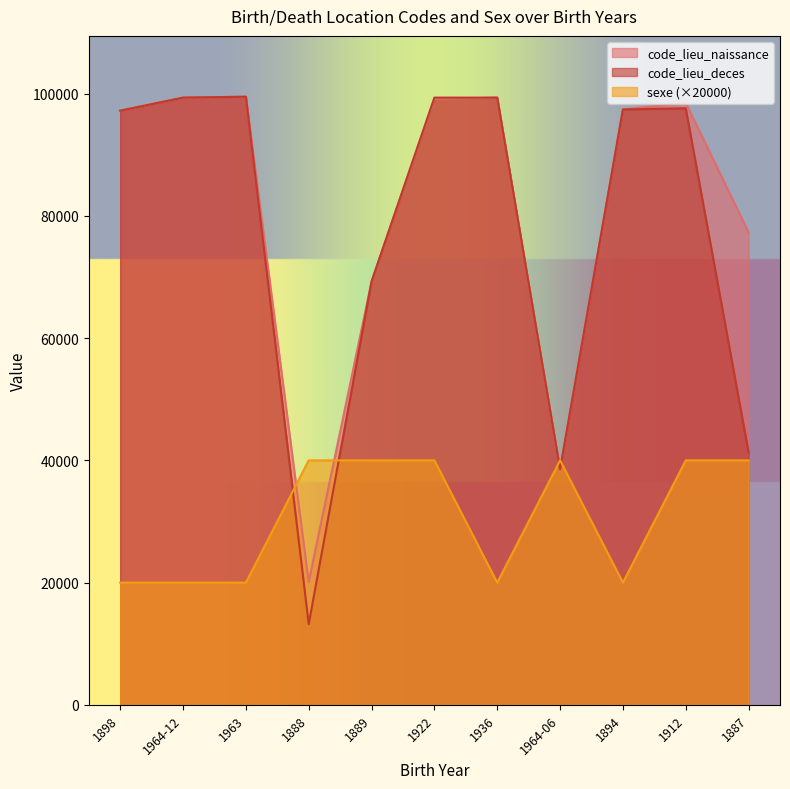

Reading left to right, transcribe all the data shown in this chart.

code_lieu_naissance: 97220	99352	99501	20085	69264	99127	99350	38544	97412	98503	77305
code_lieu_deces: 97213	99352	99501	13202	69264	99351	99350	38544	97412	97604	41297
sexe: 20000	20000	20000	40000	40000	40000	20000	40000	20000	40000	40000